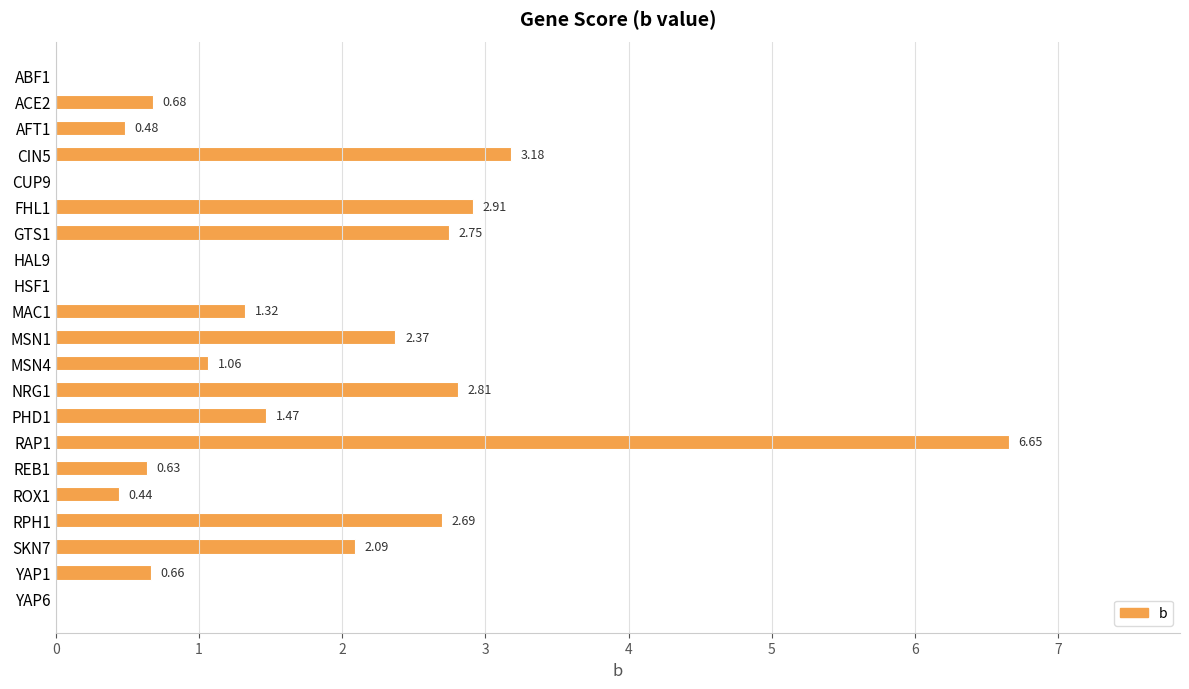

What is the sum of all values?

32.2